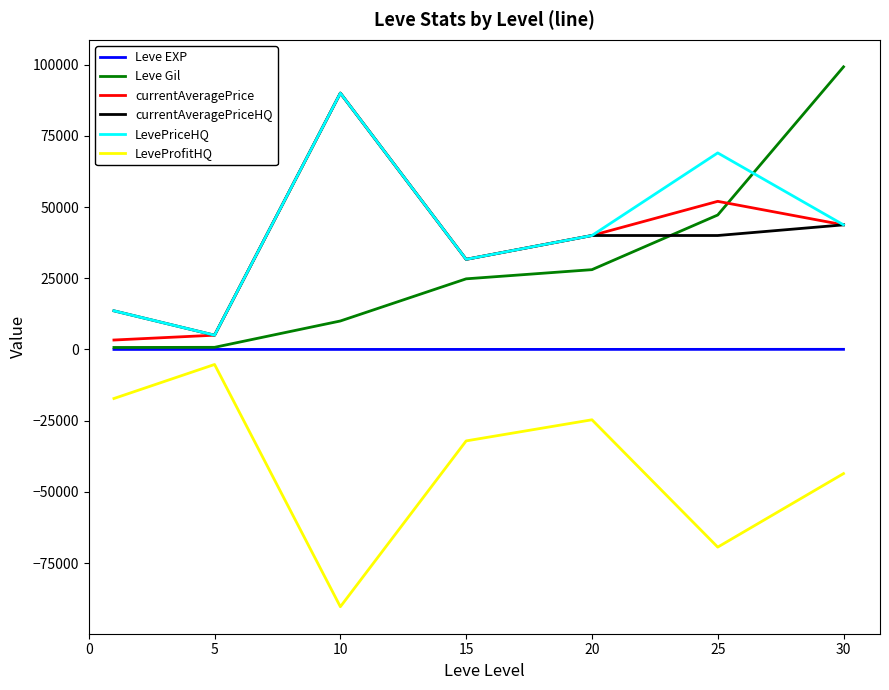

What is the highest value of the LeveProfitHQ series?

-5280